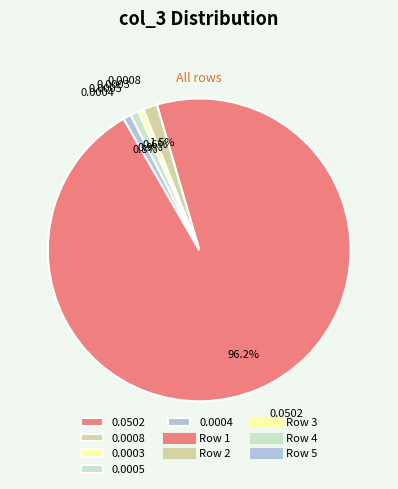

Between 0.0008 and 0.0003, which is larger?

0.0008